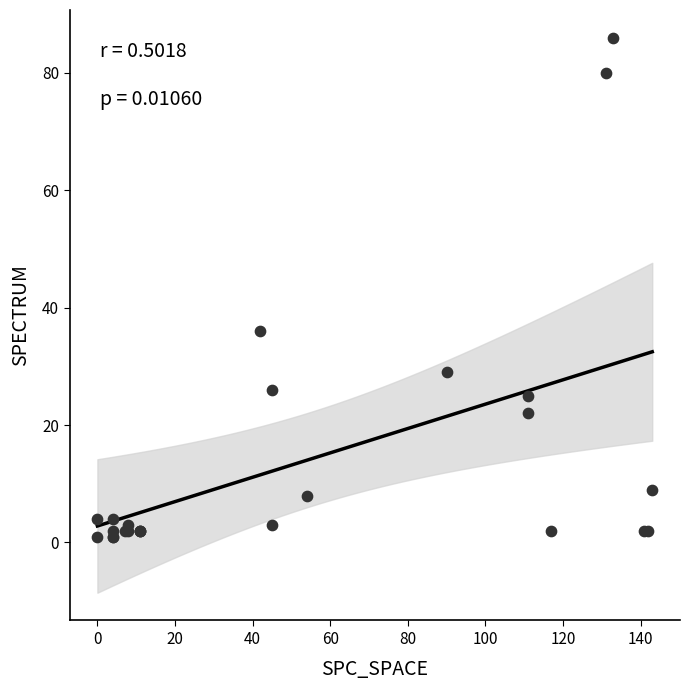

What Y value in the scatter plot is closest to 43?

36